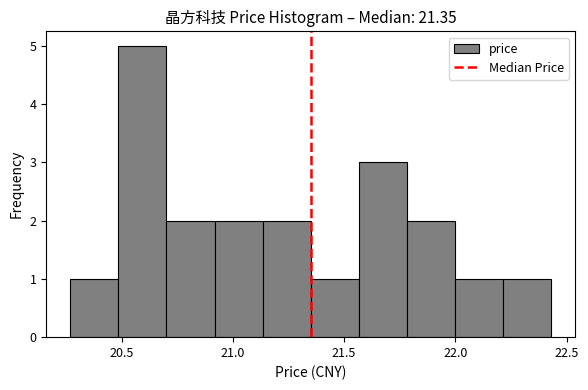

What is the height of the bar covering 22.00 to 22.20 on the x-axis? Neither the bar edges nor the heights are printed on the chart, so give them approximately, as read against the axes.

1